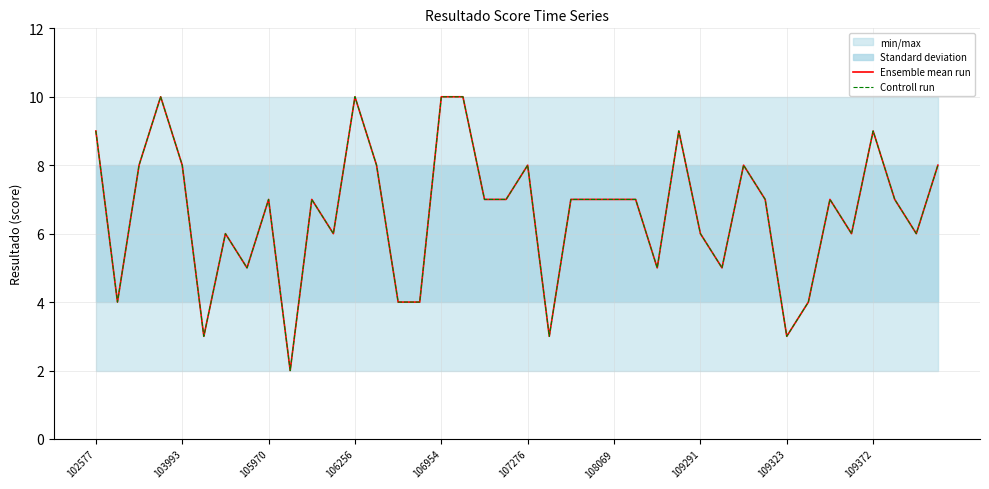

Is the value of Controll run at 18 greater than the value of Ensemble mean run at 34?

No